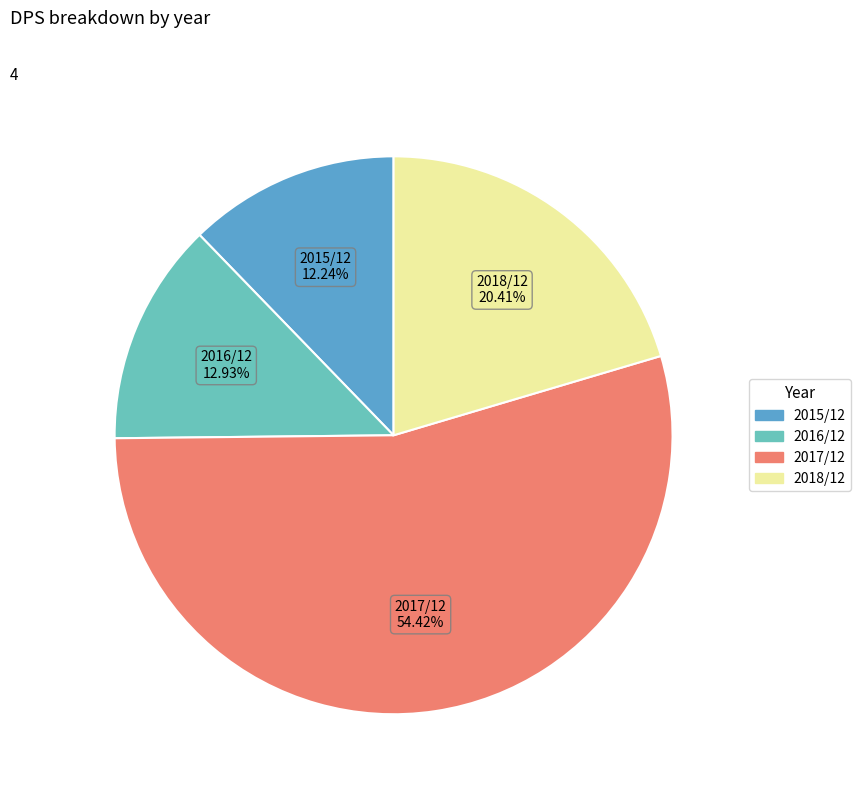

Does any single category account for the majority?

Yes